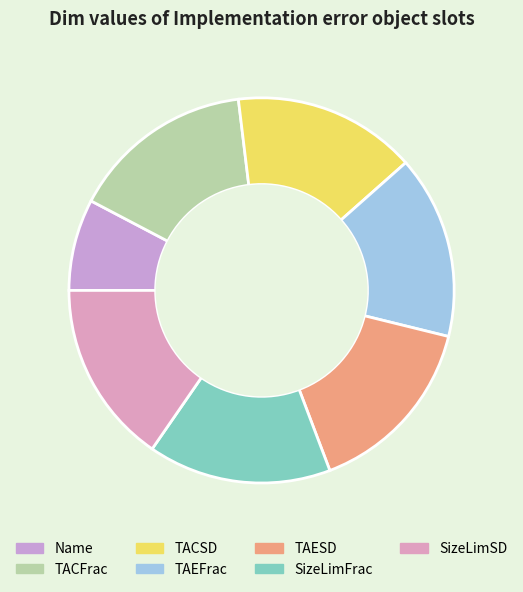

What percentage is NOT represented by TACFrac?

84.6%